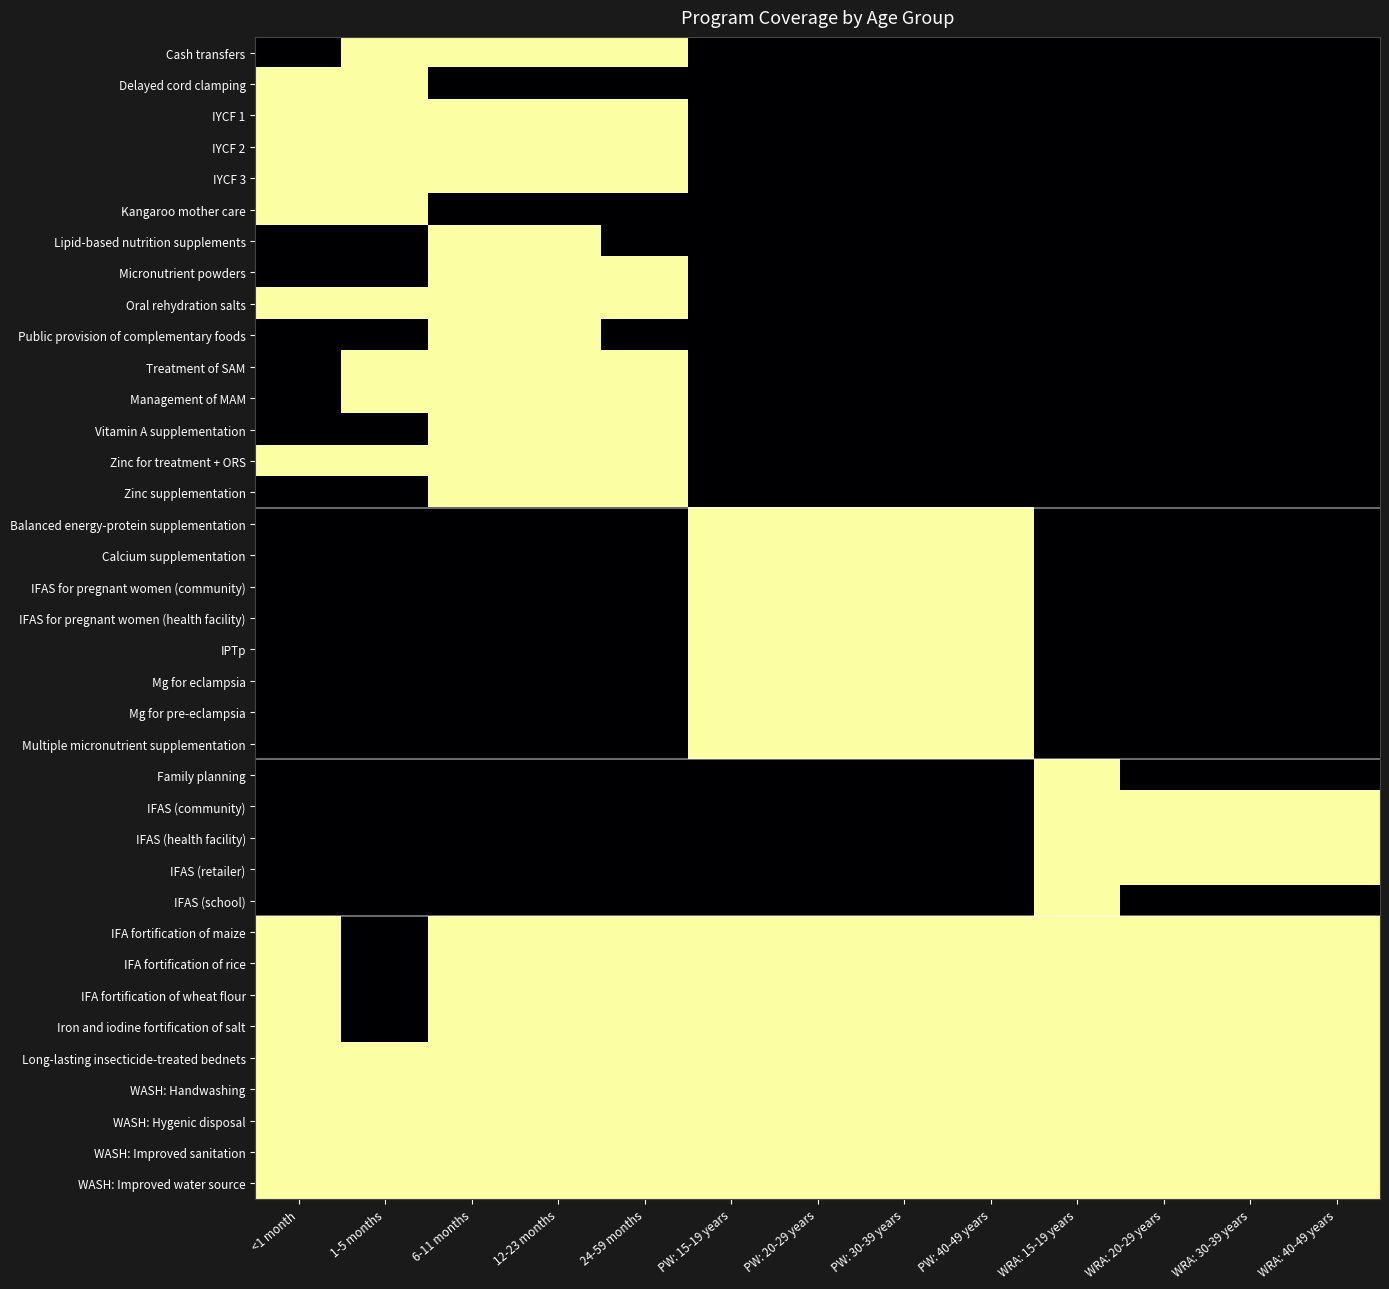

Which series has the largest range (max minus min)?

Cash transfers